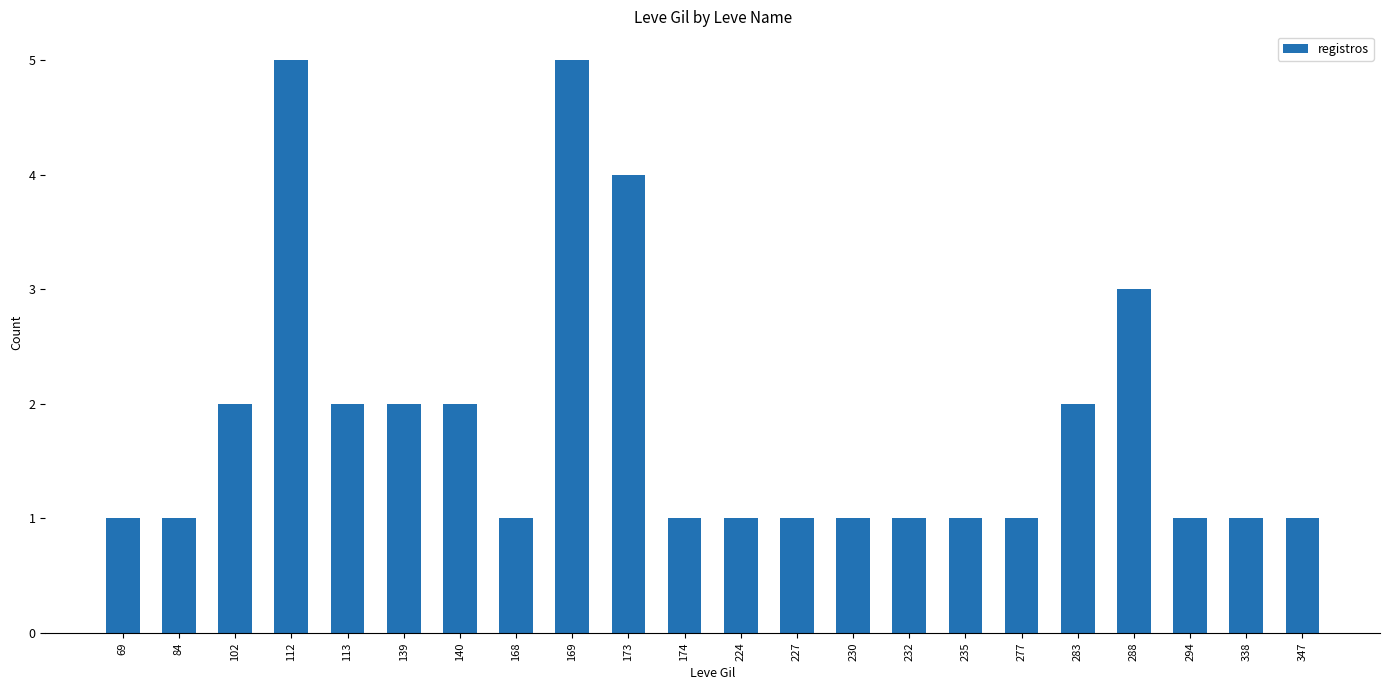

Is it true that the value at 140 is 2?

True